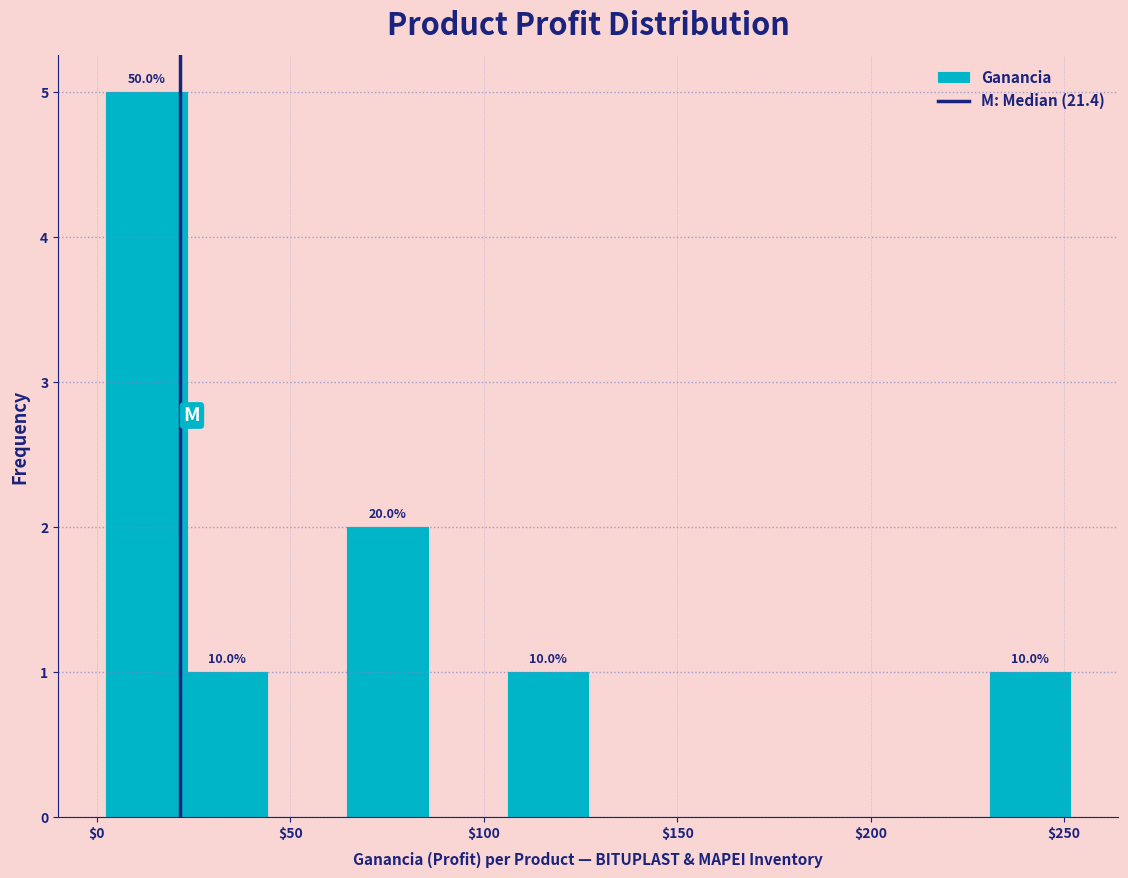

Over which range of the x-axis is the bar tallest?

0 to 25